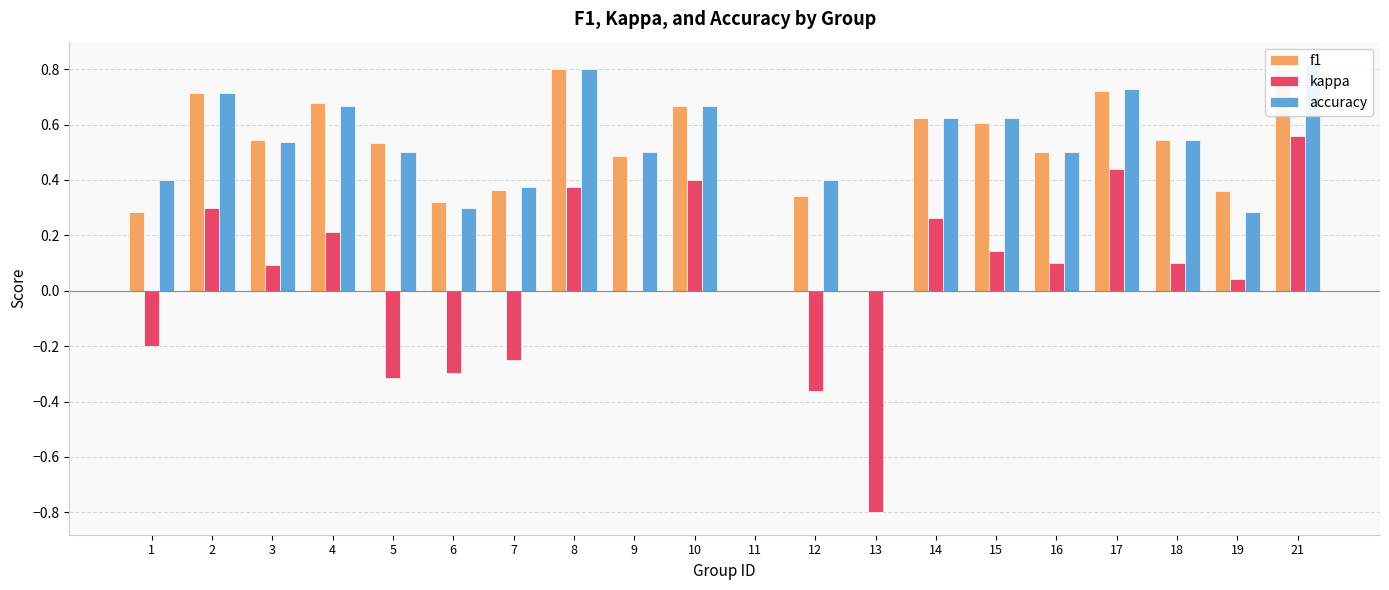

What is the difference between the second highest and minimum values in the kappa series?

1.2